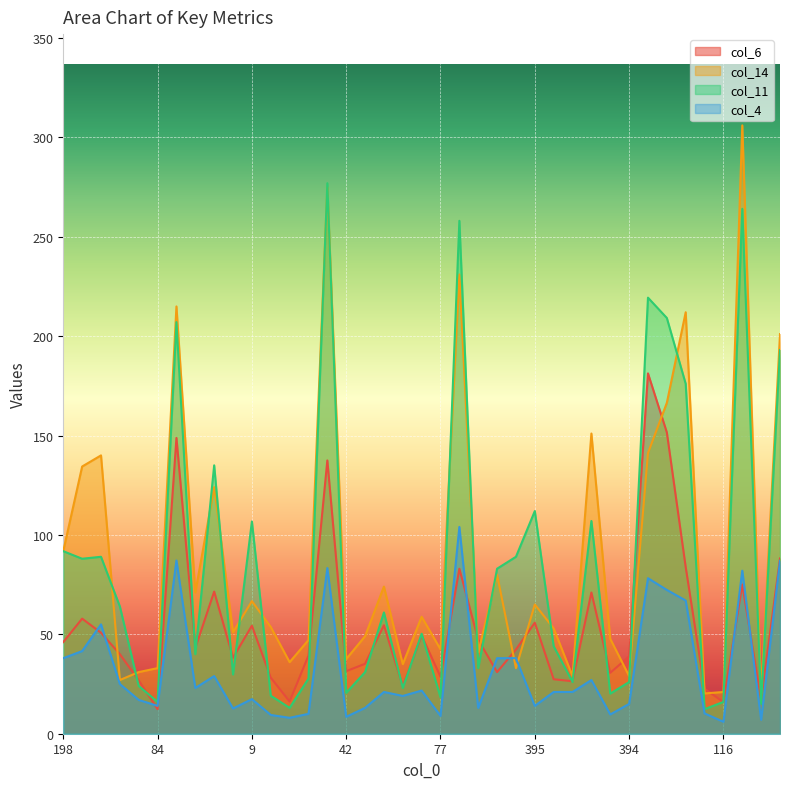

What is the maximum value for col_4?

104.0